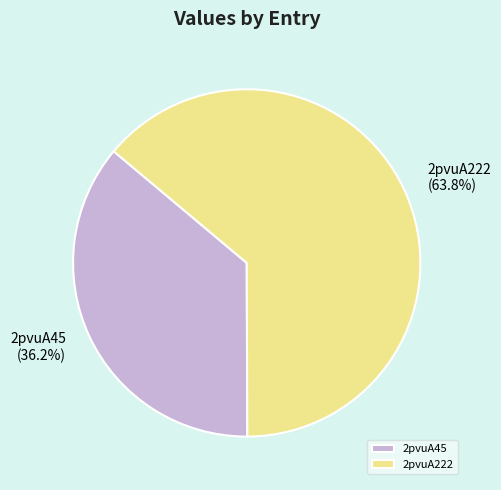

Count the number of slices in the pie.

2